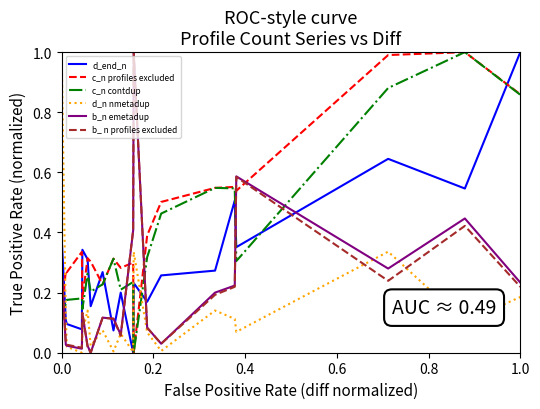

What is the greatest value displayed?

1.0